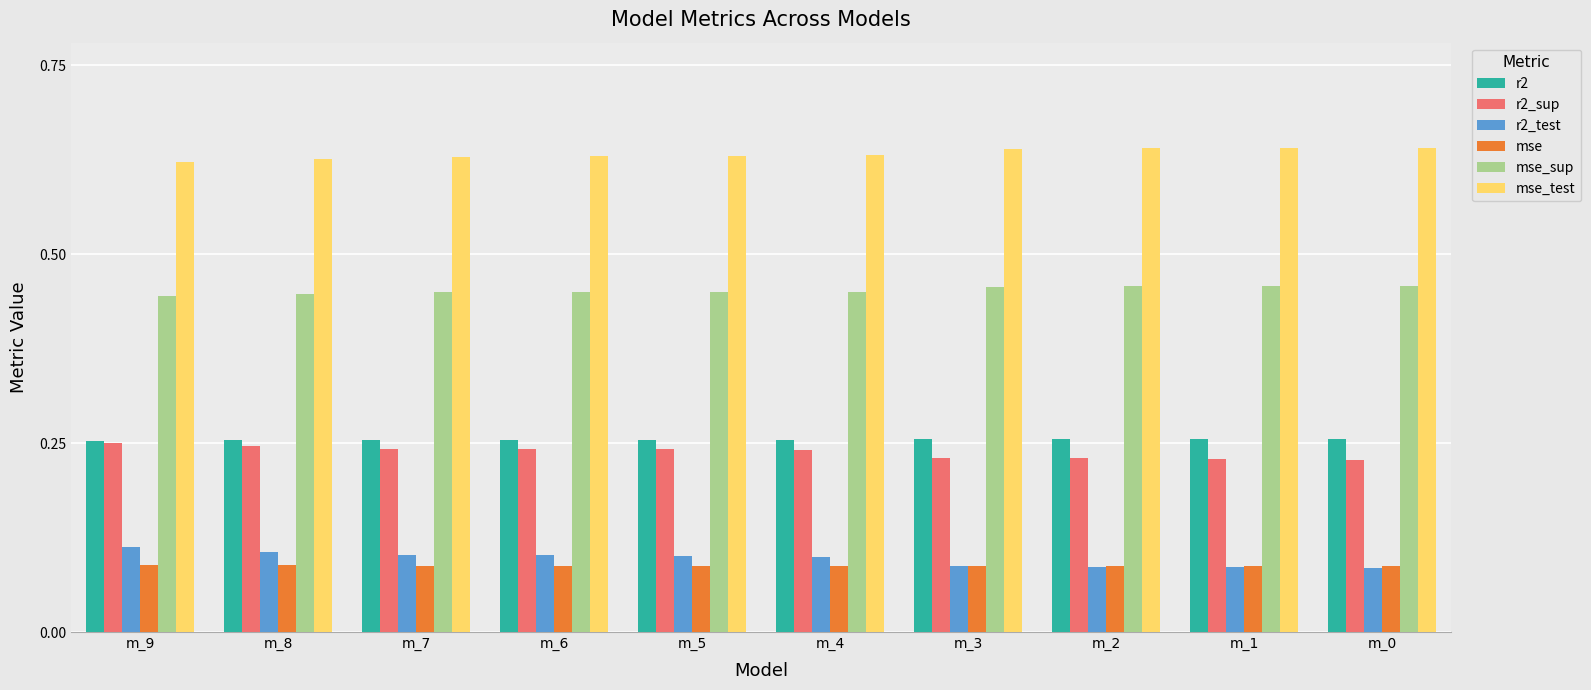

What is the sum of all mse values?

0.9